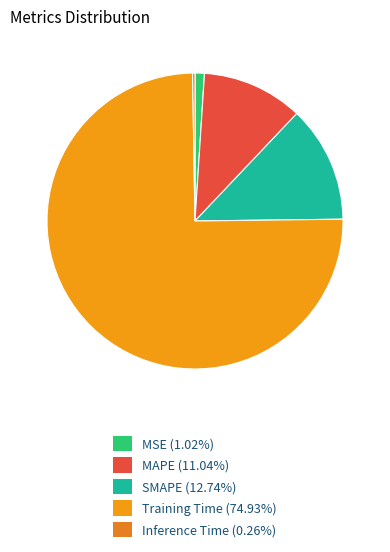

Rank the categories by value from lowest to highest.

Inference Time, MSE, MAPE, SMAPE, Training Time